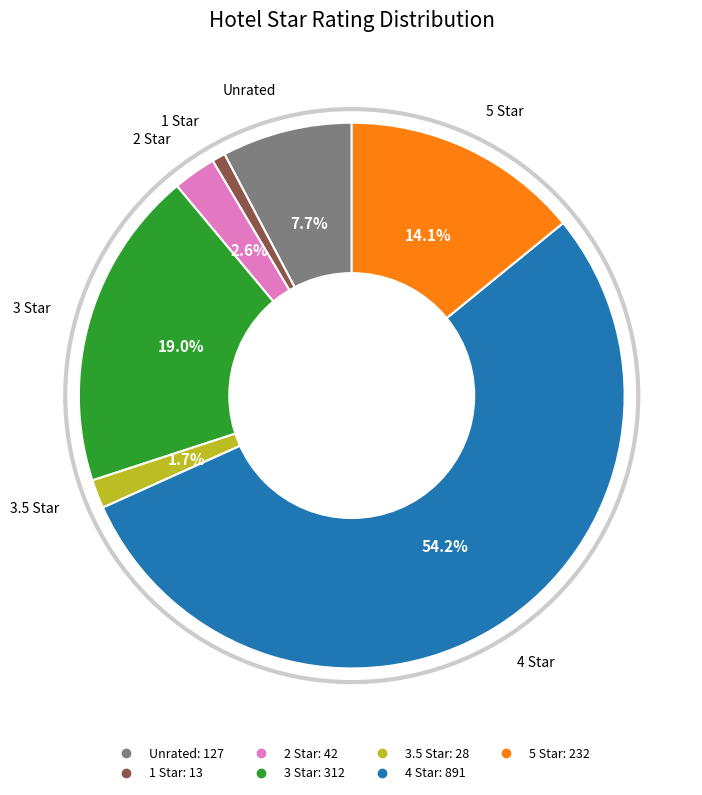

Does any single category account for the majority?

Yes